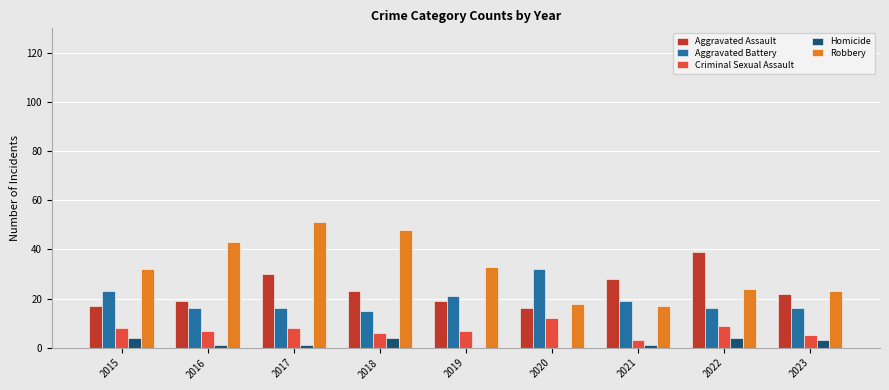

What is the sum of the Criminal Sexual Assault values at 2023 and 2021?

8